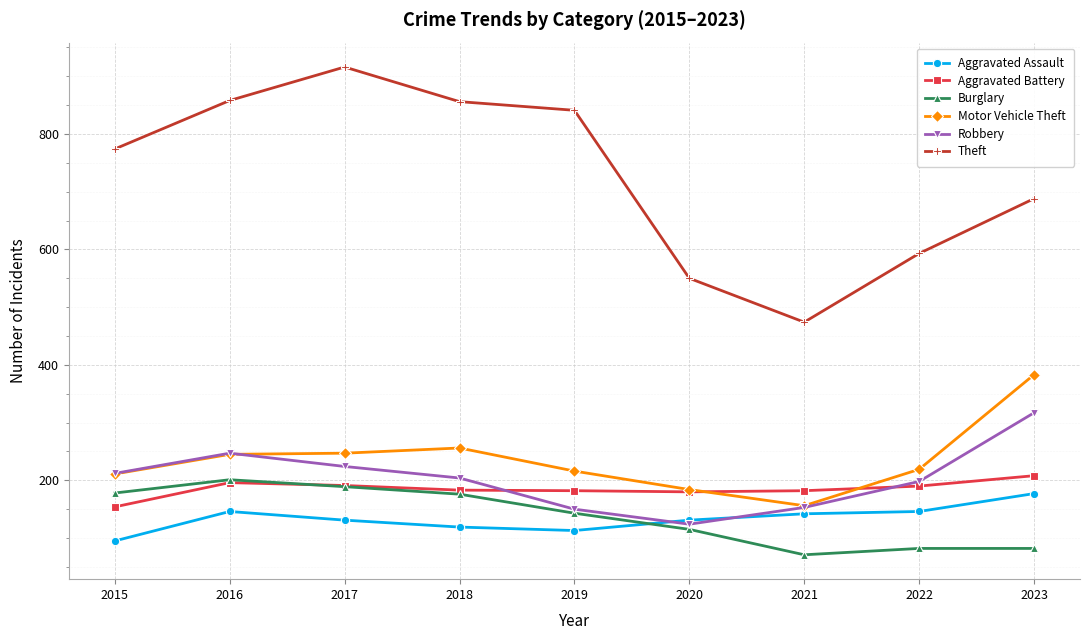

True or false: Theft has a value of 916 at 2017.

True